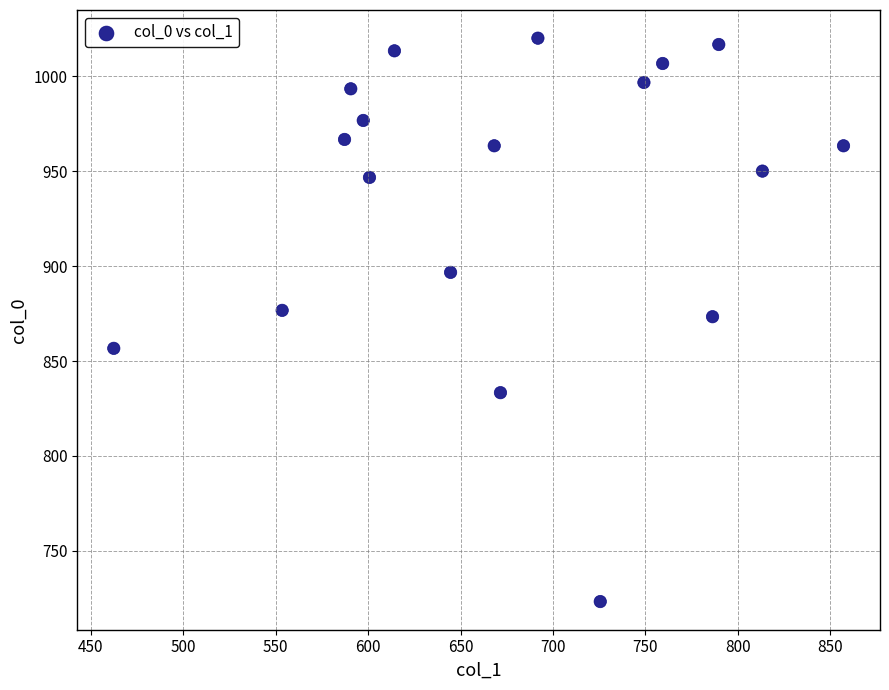

What is the range of X values (max minus min)?

394.9